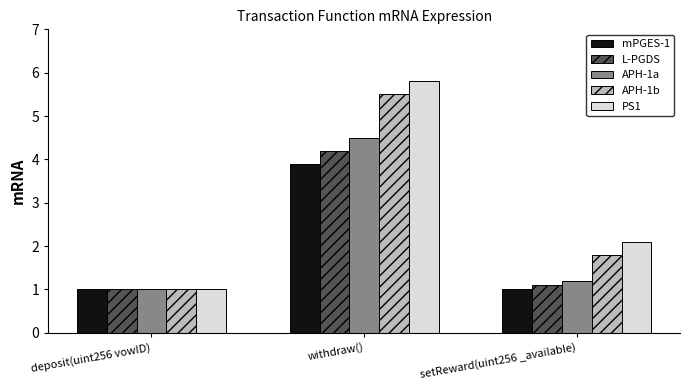

What is the maximum value shown in the chart?

5.8